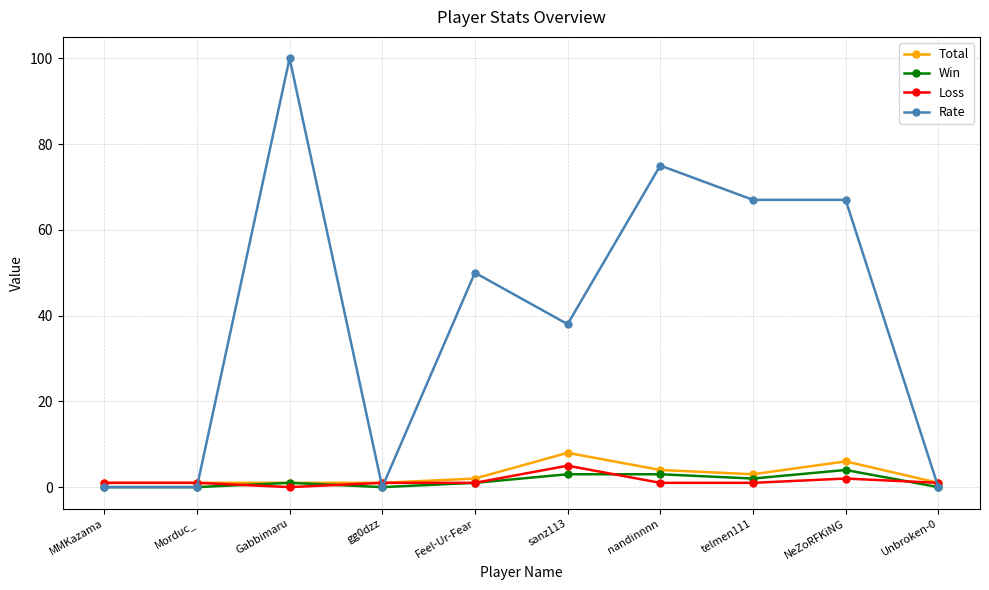

The value of Win at NeZoRFKiNG is 4. True or false?

True